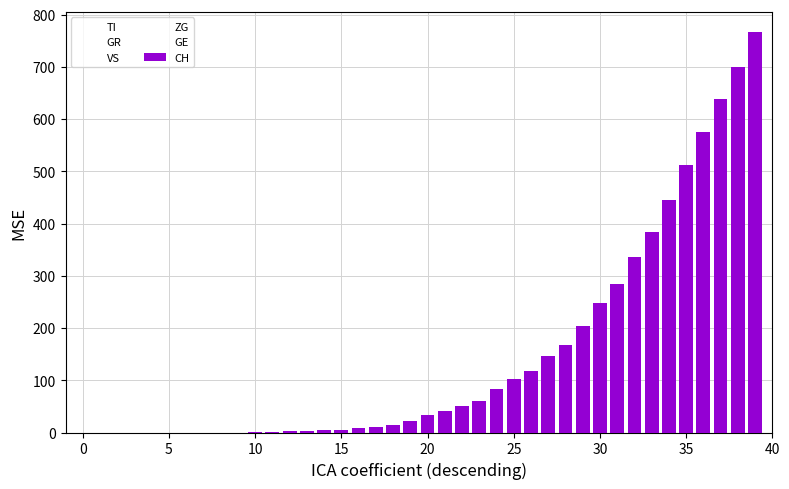

Count the number of categories in the chart.

40